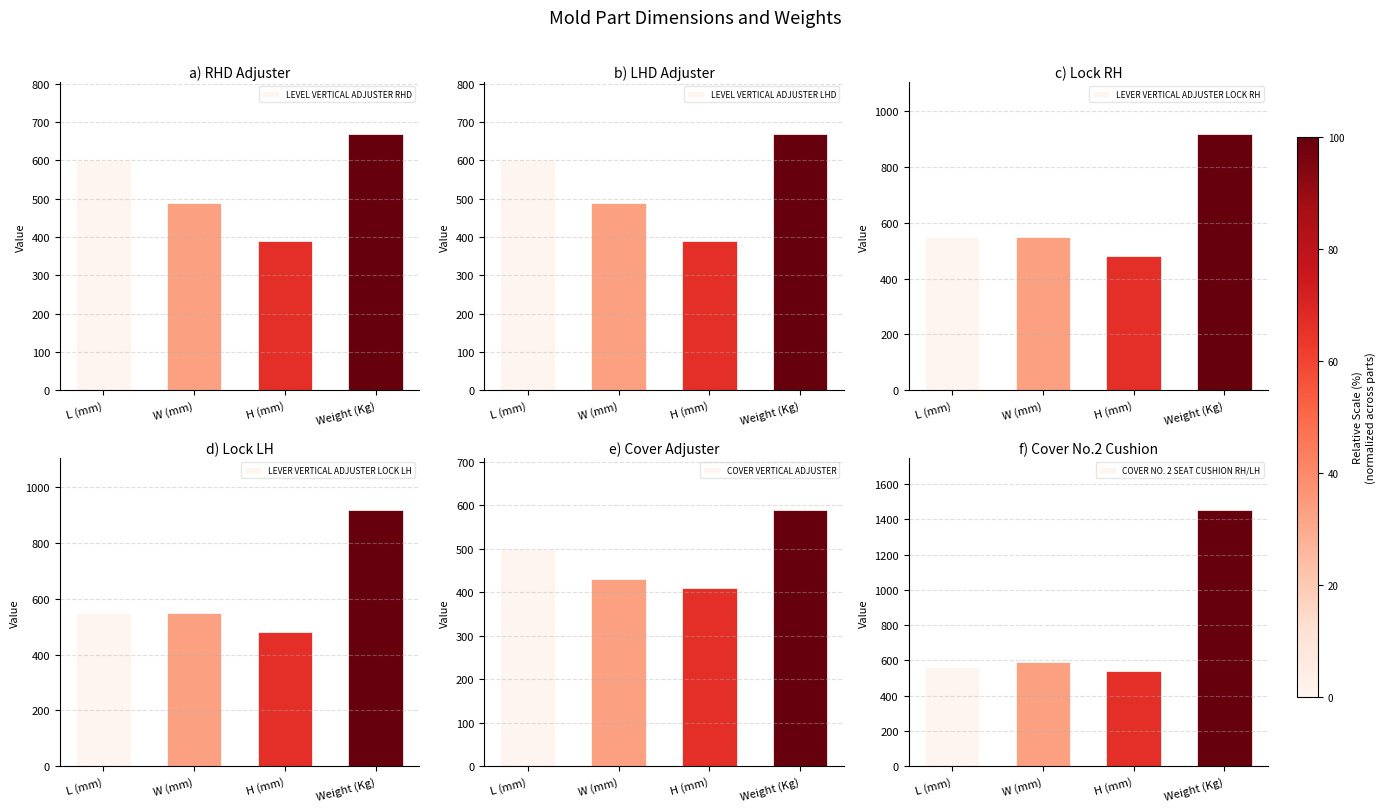

Rank the series at Weight (Kg) from highest to lowest value.

COVER NO. 2 SEAT CUSHION RH/LH, LEVER VERTICAL ADJUSTER LOCK RH, LEVER VERTICAL ADJUSTER LOCK LH, LEVEL VERTICAL ADJUSTER RHD, LEVEL VERTICAL ADJUSTER LHD, COVER VERTICAL ADJUSTER